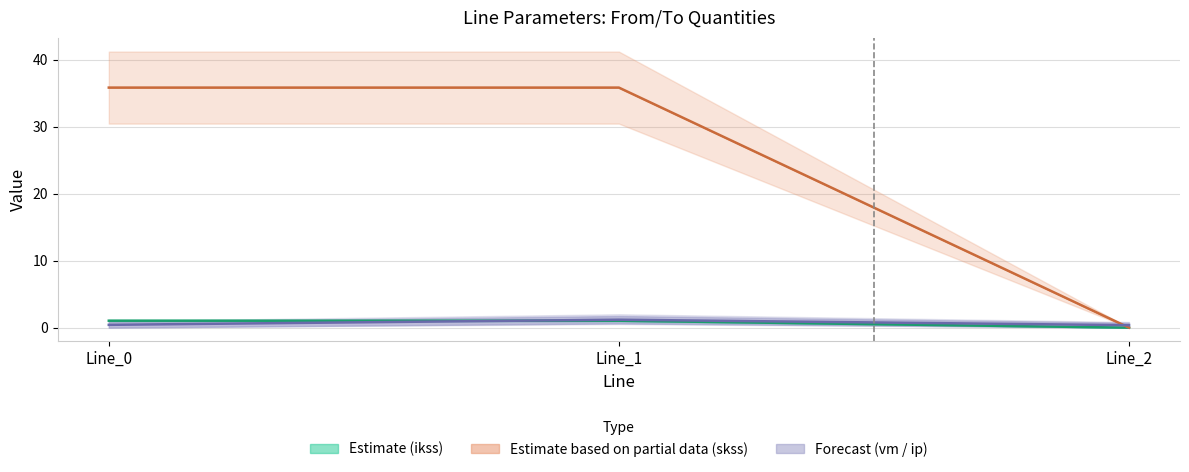

What is the sum of the pf_ikss_from_ka values at Line_1 and Line_0?

2.1